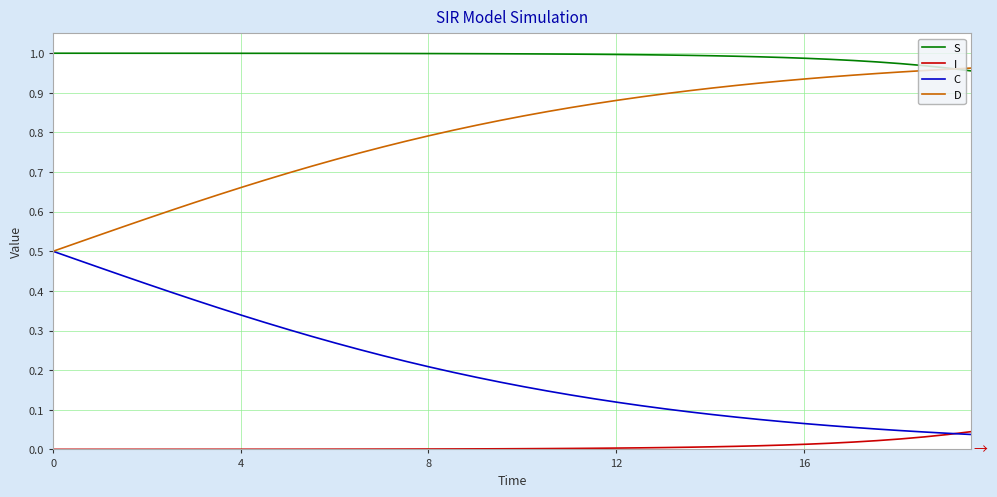

List the series in order of their overall mean, highest first.

S, D, C, I